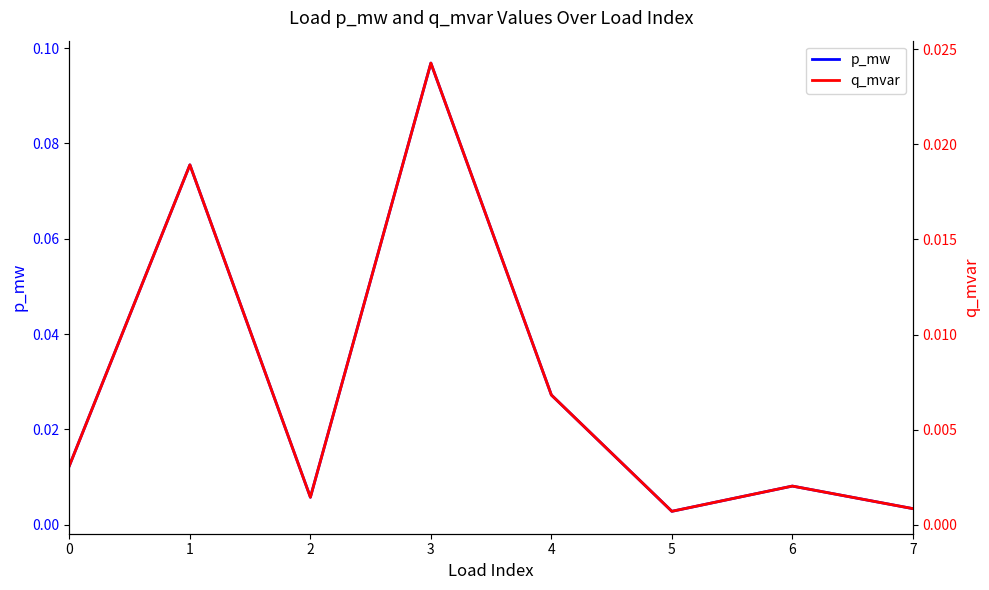

Reading right to left, transcribe all the data shown in this chart.

p_mw: 7=0.0	6=0.0	5=0.0	4=0.0	3=0.1	2=0.0	1=0.1	0=0.0
q_mvar: 7=0.0	6=0.0	5=0.0	4=0.0	3=0.0	2=0.0	1=0.0	0=0.0